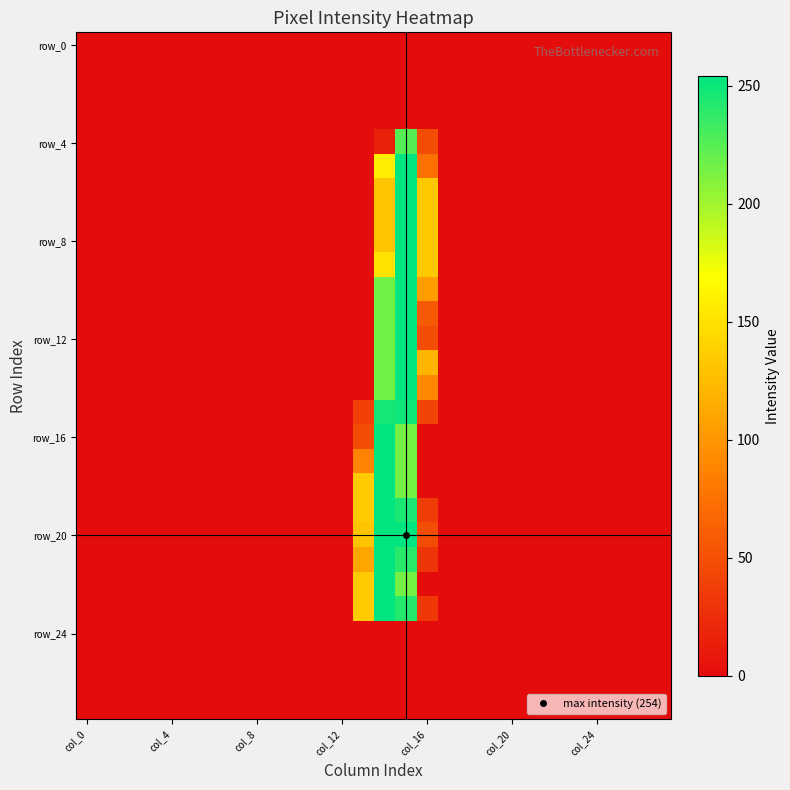

At which category is the sum across all series the highest?

15